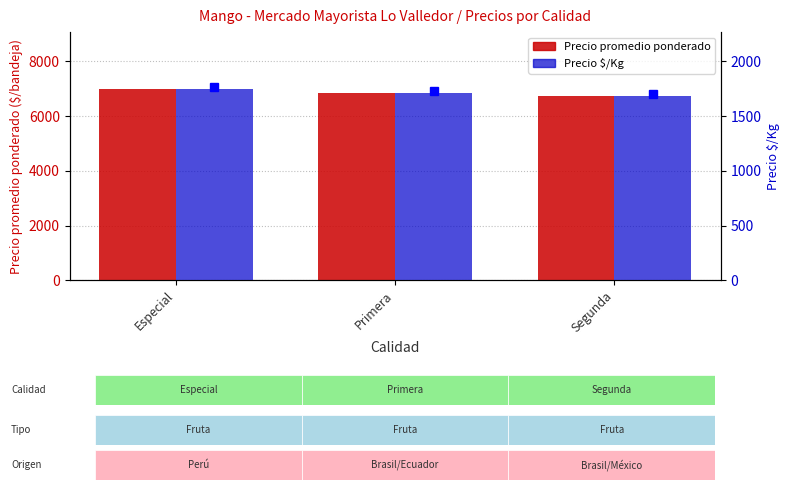

At Segunda, list the series in order from largest to smallest.

Precio promedio ponderado, Precio $/Kg